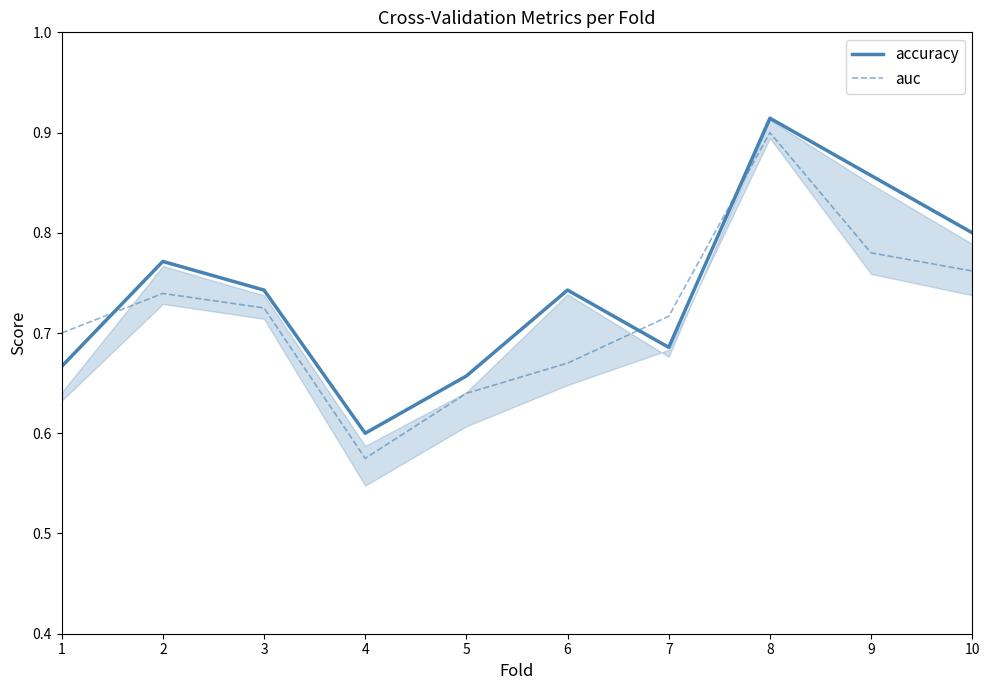

Where is accuracy nearest to the value 0?

4